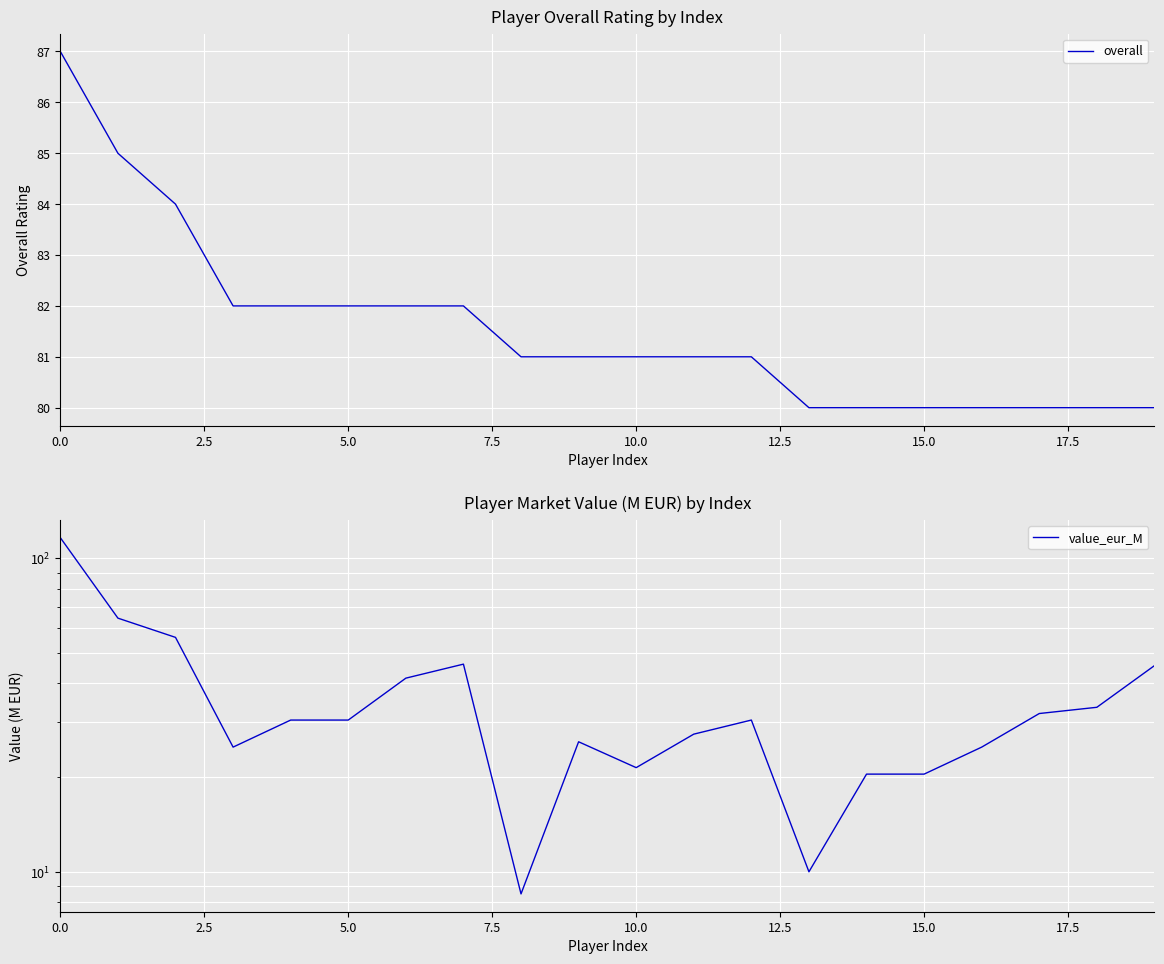

What is the label of the 19th point from the left?

18